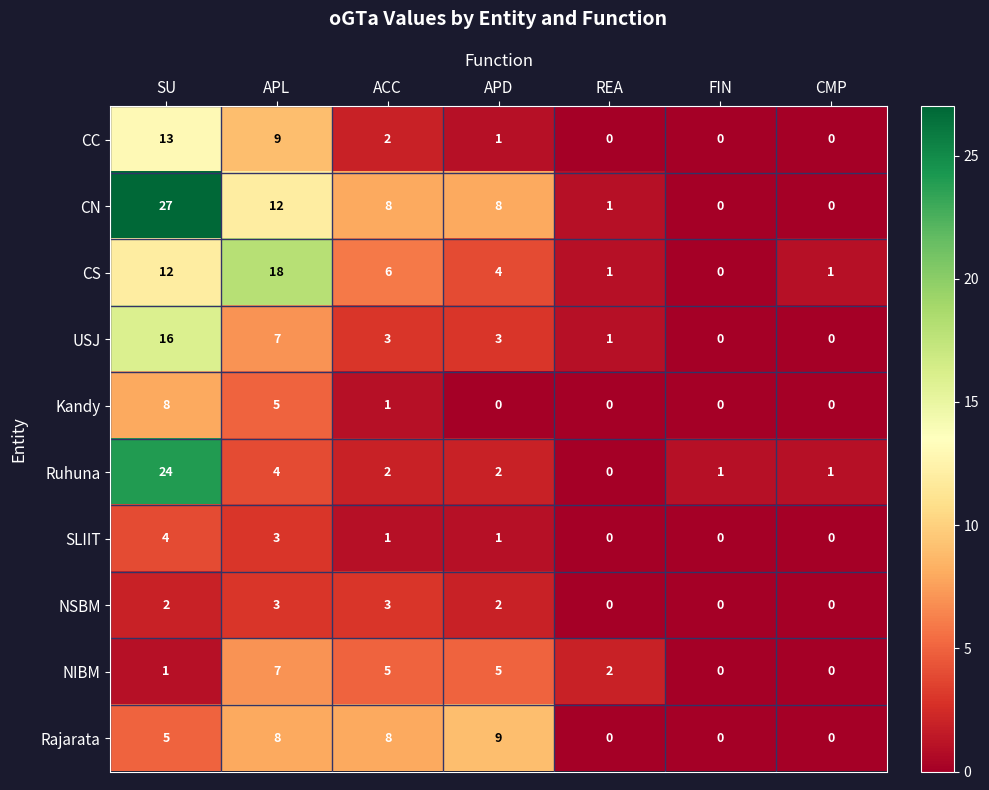

The value of Ruhuna at ACC is 1. True or false?

False